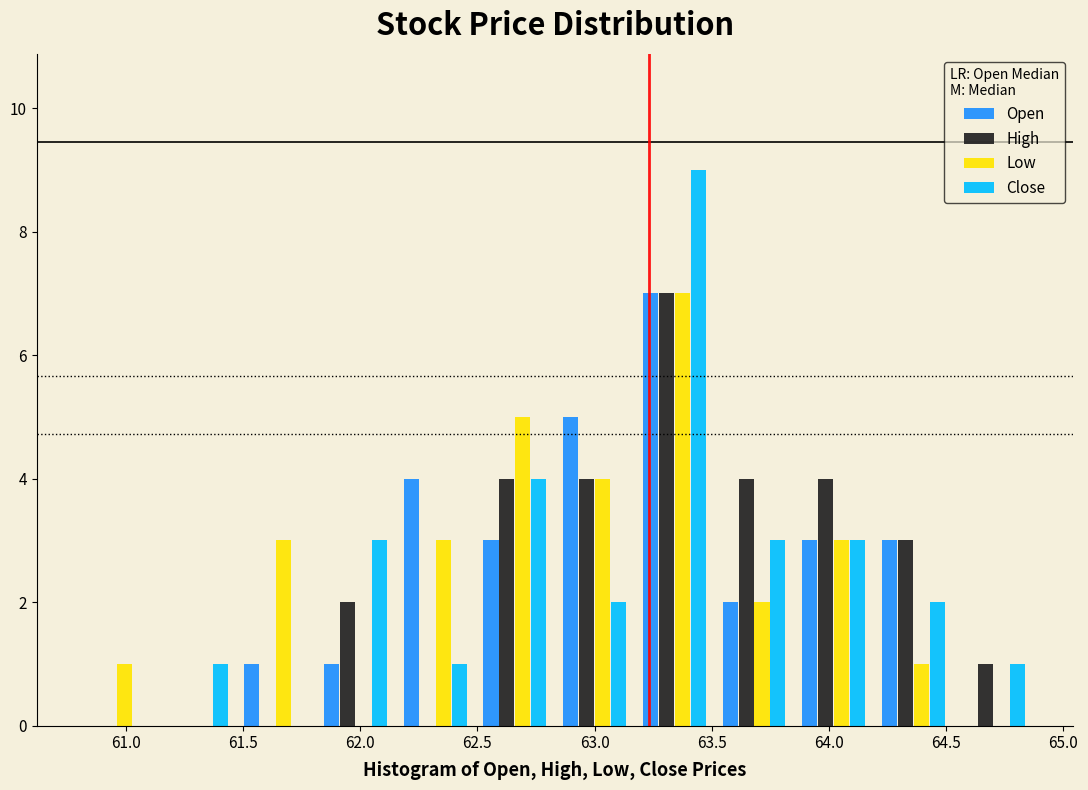

What is the height of the Open bar covering 63.85 to 64.20 on the x-axis? Neither the bar edges nor the heights are printed on the chart, so give them approximately, as read against the axes.

3